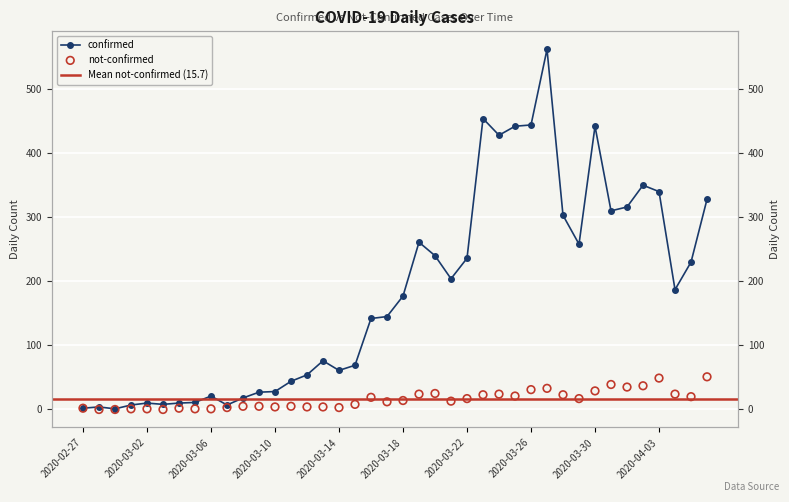

Is the value of not-confirmed at 2020-04-06 greater than the value of confirmed at 2020-02-29?

Yes